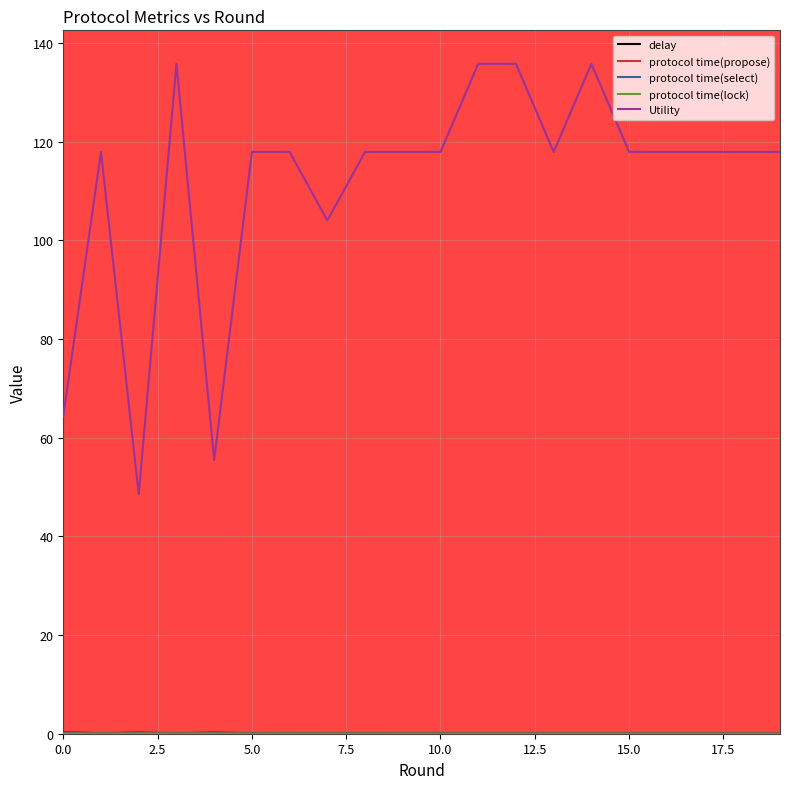

Which series has the largest range (max minus min)?

Utility